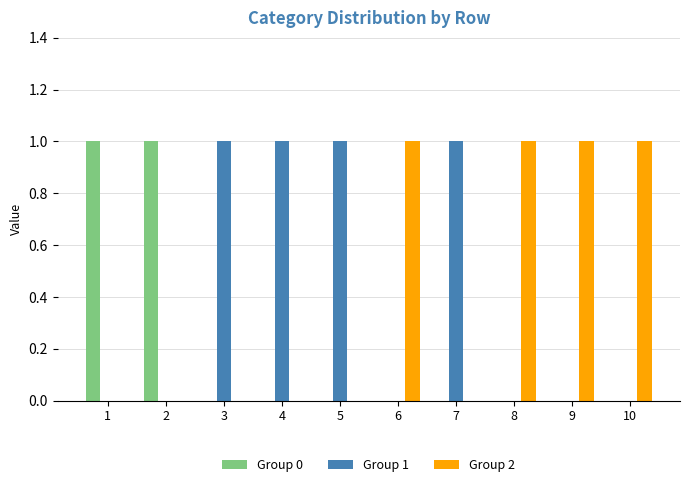

What is the spread (max minus min) of values at 9?

1